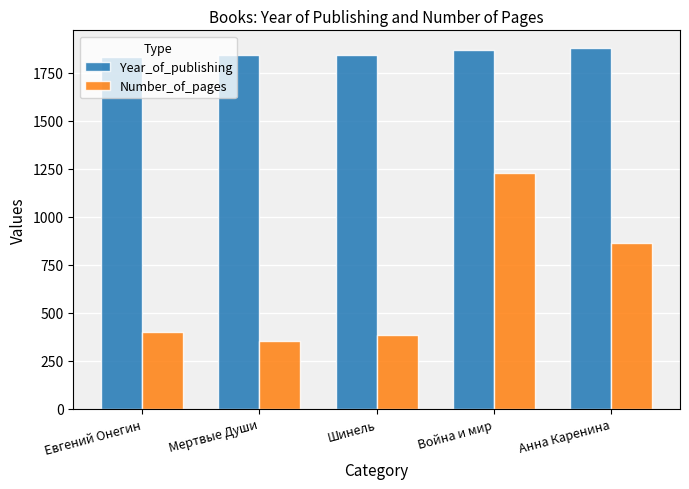

List the labels in order of Number_of_pages value, largest first.

Война и мир, Анна Каренина, Евгений Онегин, Шинель, Мертвые Души